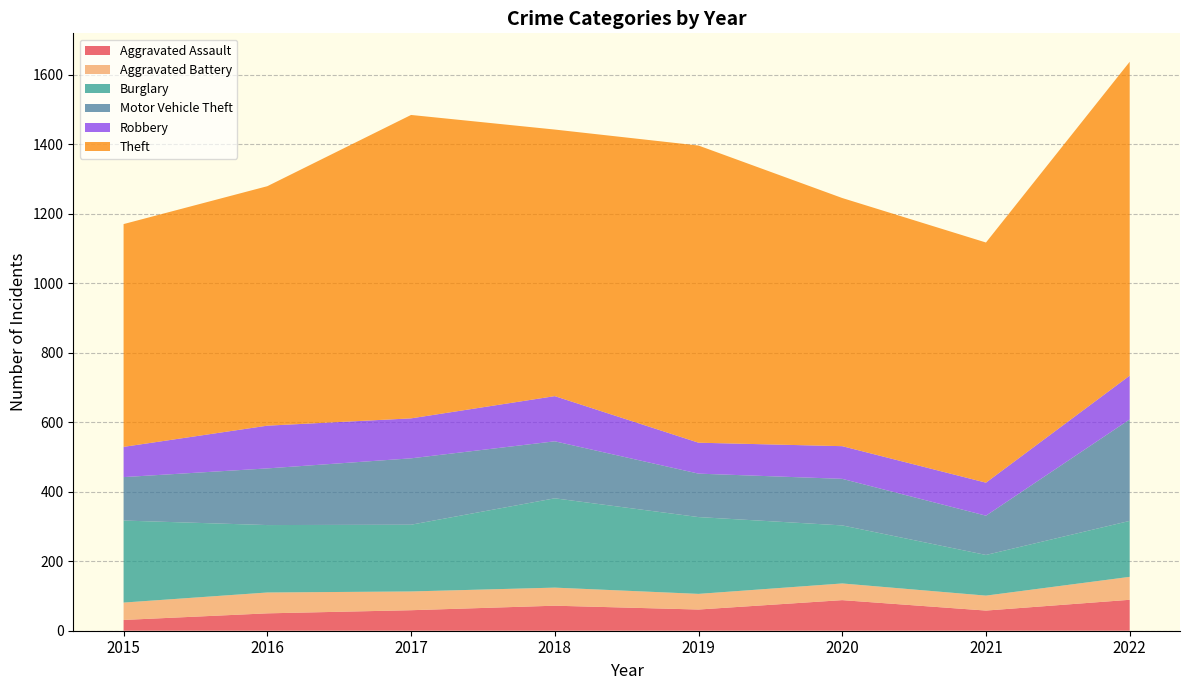

Reading right to left, what are all the values shown in this chart?

Aggravated Assault: 2022=89	2021=58	2020=88	2019=61	2018=72	2017=59	2016=50	2015=31
Aggravated Battery: 2022=66	2021=43	2020=48	2019=45	2018=52	2017=54	2016=60	2015=50
Burglary: 2022=161	2021=117	2020=167	2019=221	2018=257	2017=192	2016=194	2015=236
Motor Vehicle Theft: 2022=292	2021=113	2020=134	2019=125	2018=164	2017=191	2016=163	2015=125
Robbery: 2022=126	2021=95	2020=94	2019=89	2018=130	2017=115	2016=123	2015=87
Theft: 2022=903	2021=691	2020=714	2019=855	2018=767	2017=873	2016=689	2015=641